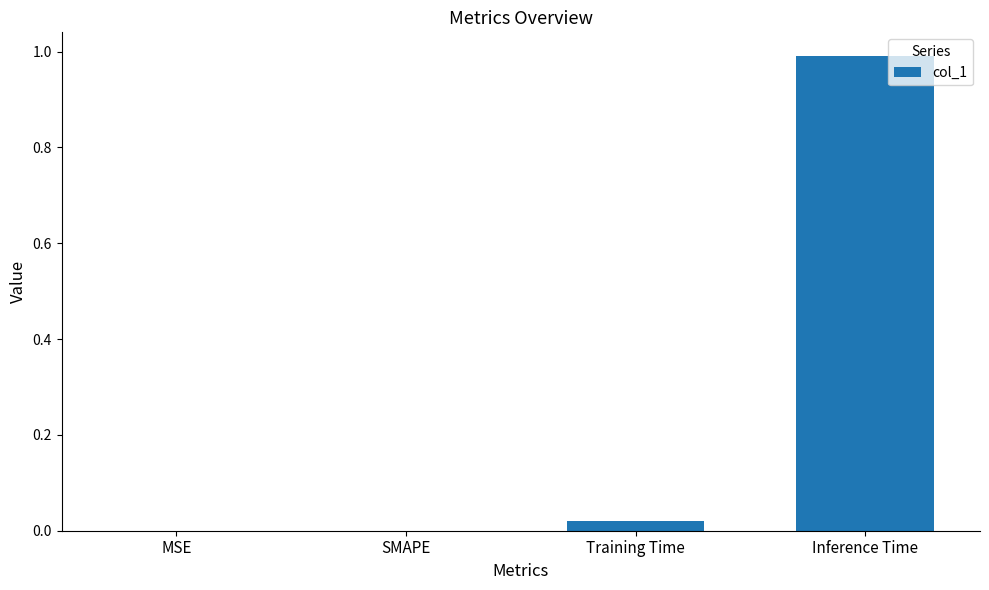

What is the sum of all values?

1.0